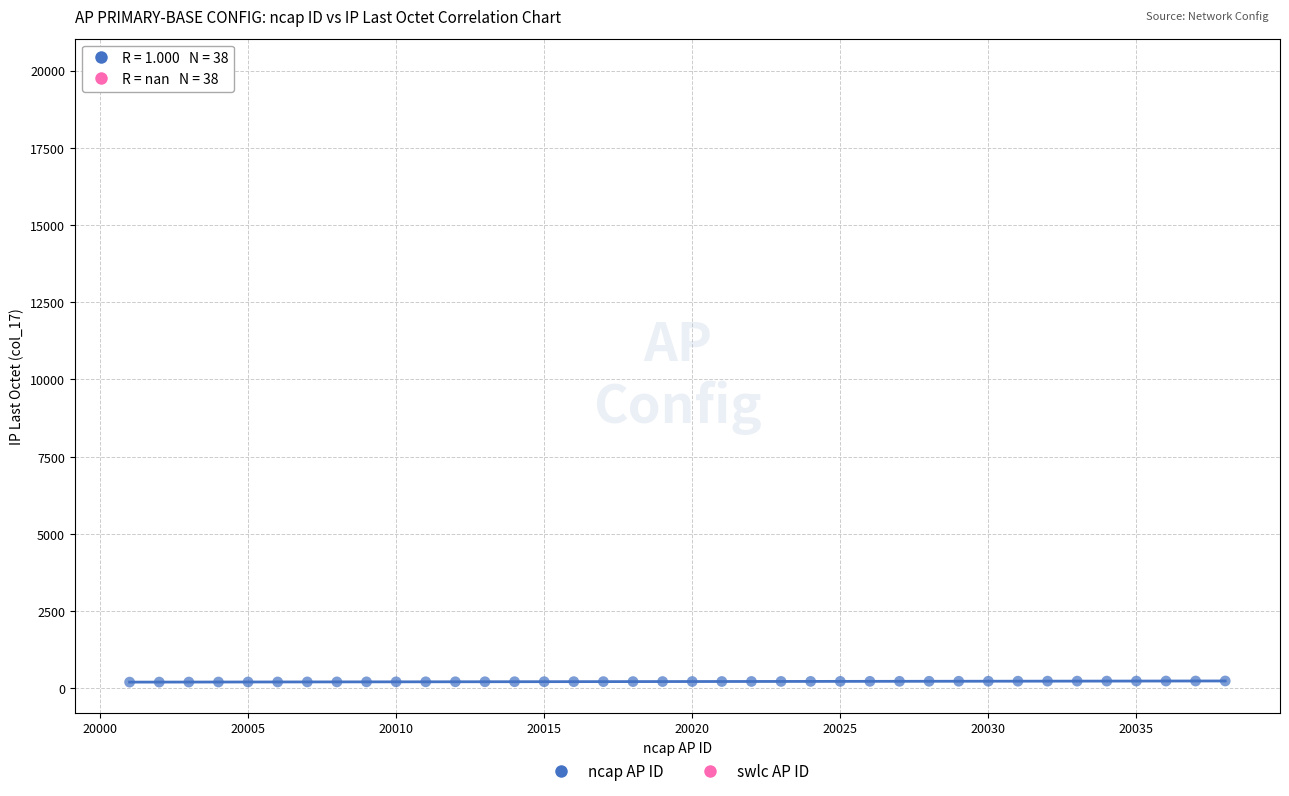

Which series contains the lowest Y value?

ncap AP ID